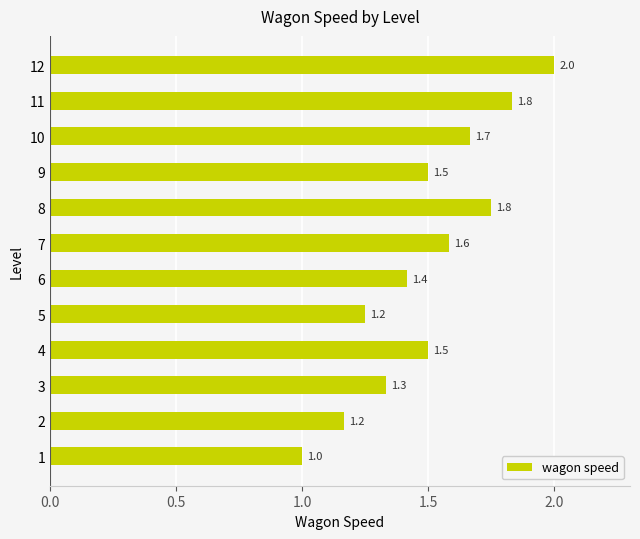

Count the values in the range 1 to 2.

12